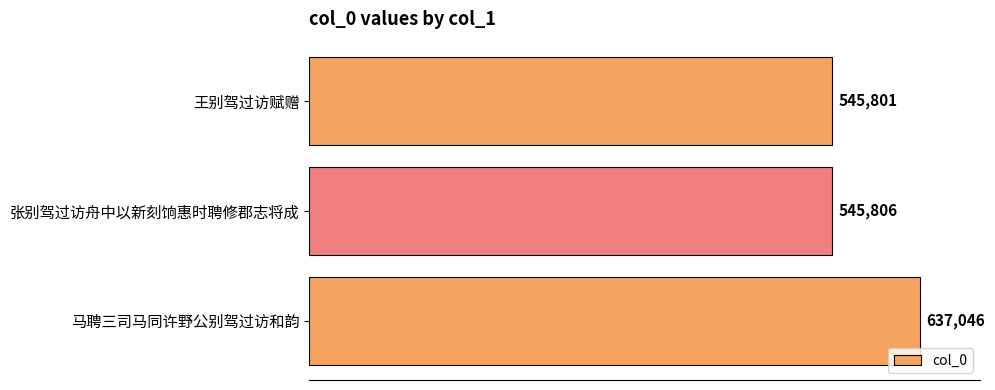

At which label is the value closest to 591423?

张别驾过访舟中以新刻饷惠时聘修郡志将成